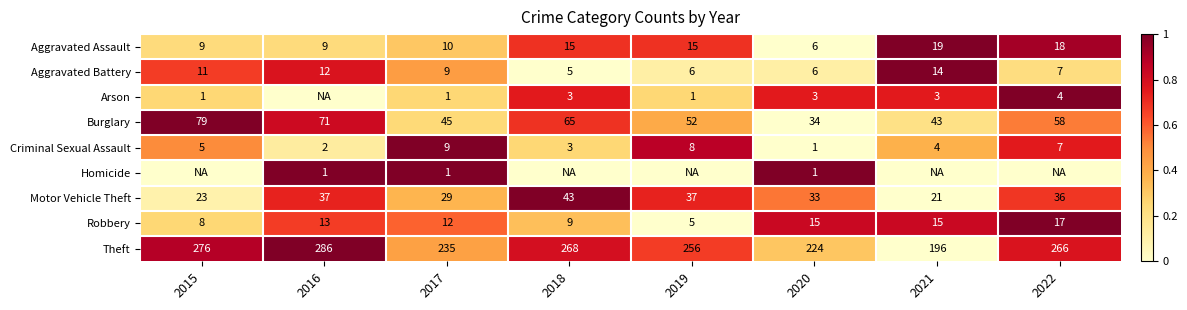

True or false: Robbery has a value of 0.2 at 2021.

False